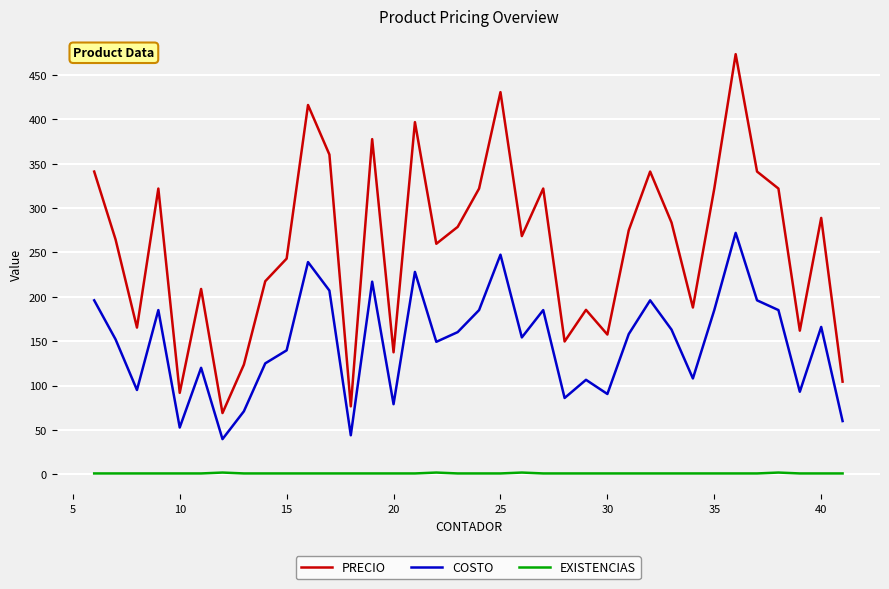

True or false: EXISTENCIAS and COSTO intersect in this chart.

False